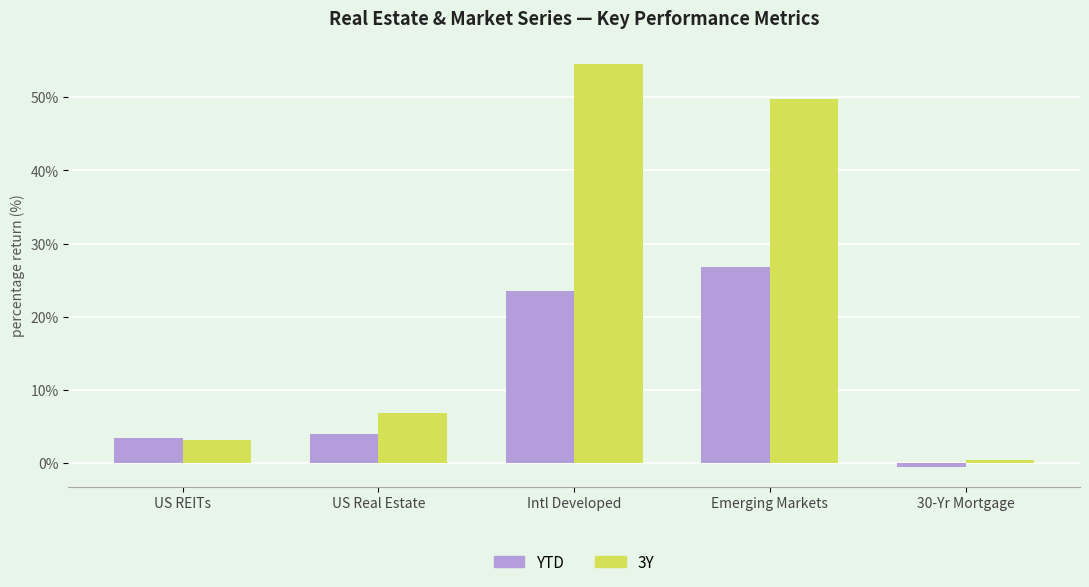

What is the difference between the second highest and minimum values in the YTD series?

24.0